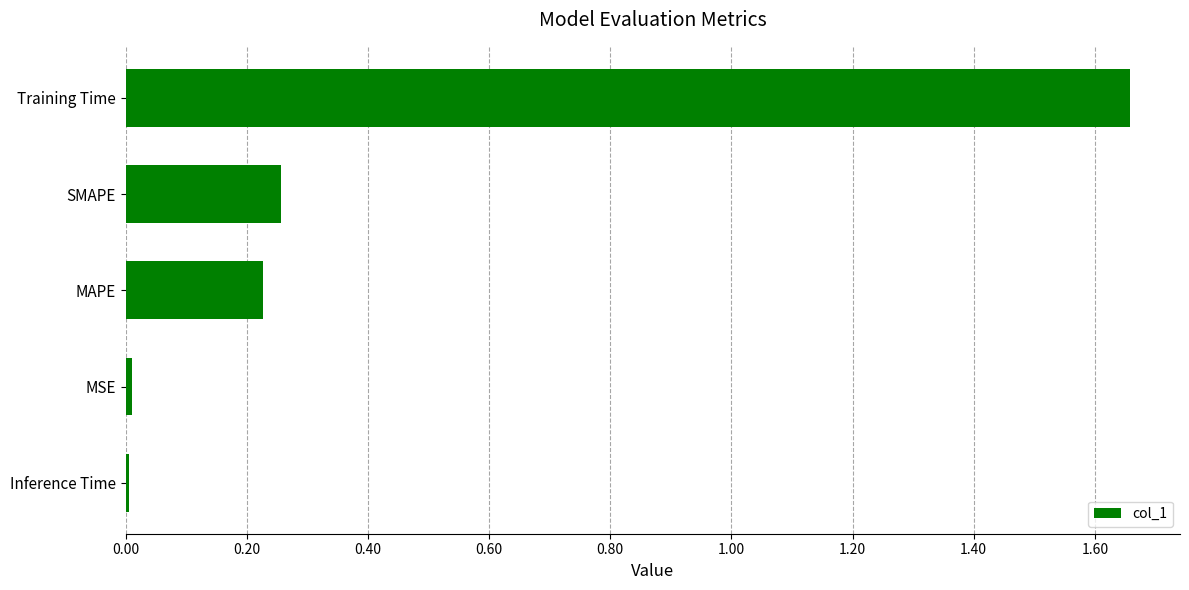

At which category does the chart reach its peak across all series?

Training Time